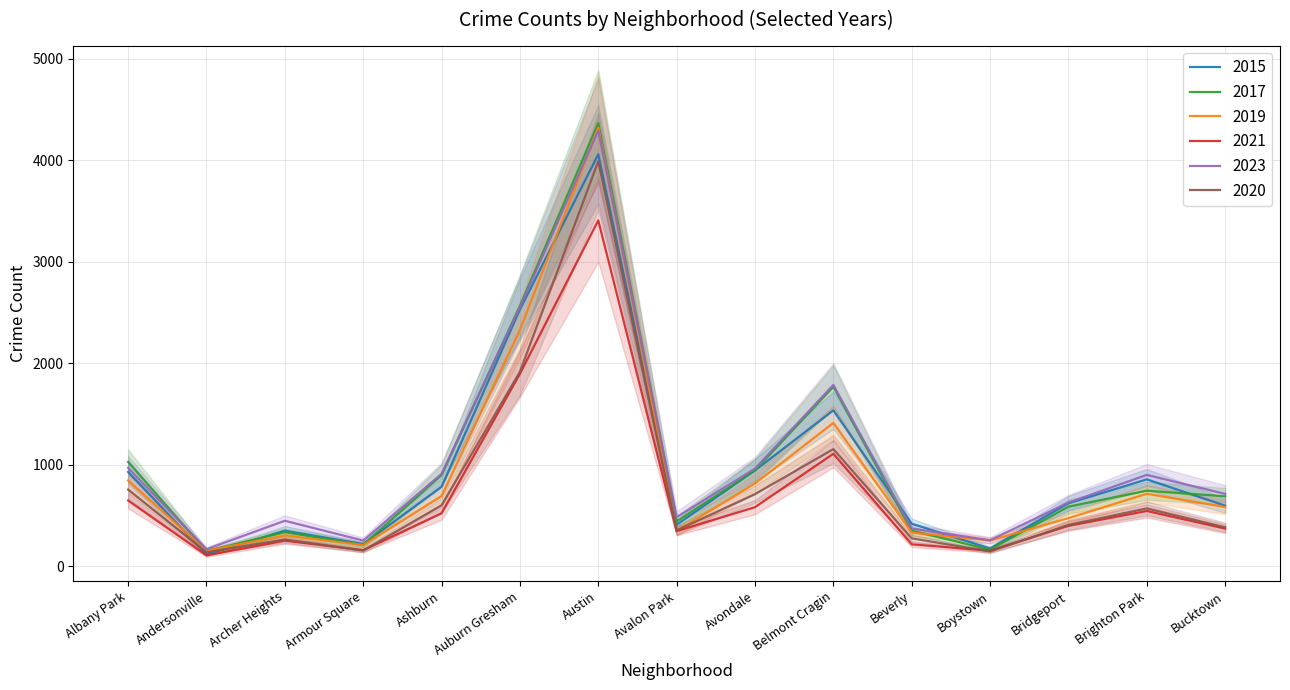

True or false: 2021 and 2023 cross at least once.

False